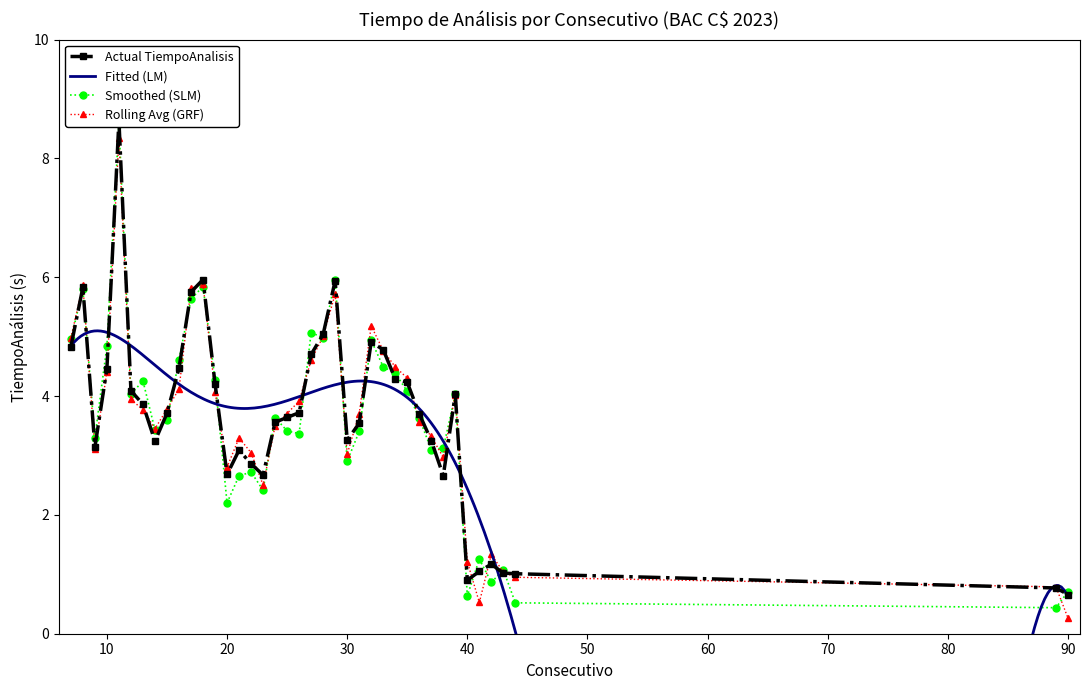

At which category does the chart reach its minimum across all series?

90